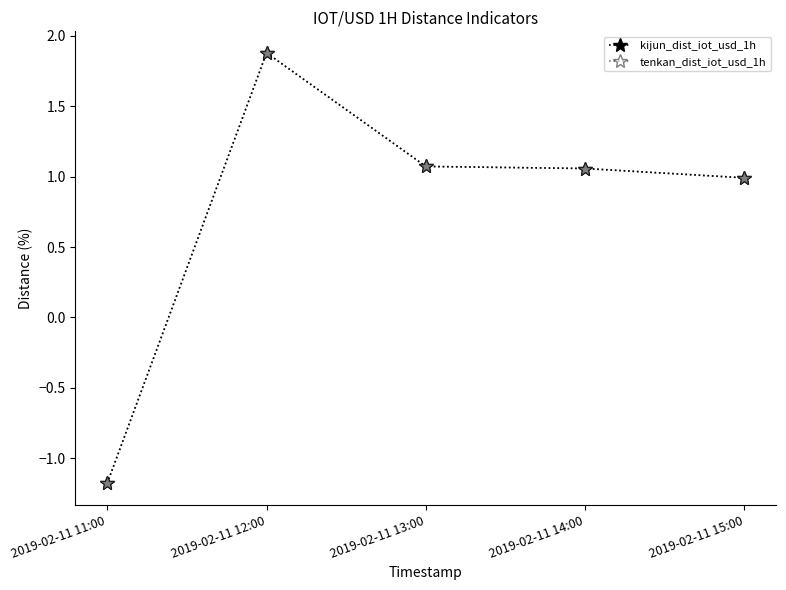

Is it true that kijun_dist_iot_usd_1h equals -1.2 at 2019-02-11 11:00?

True